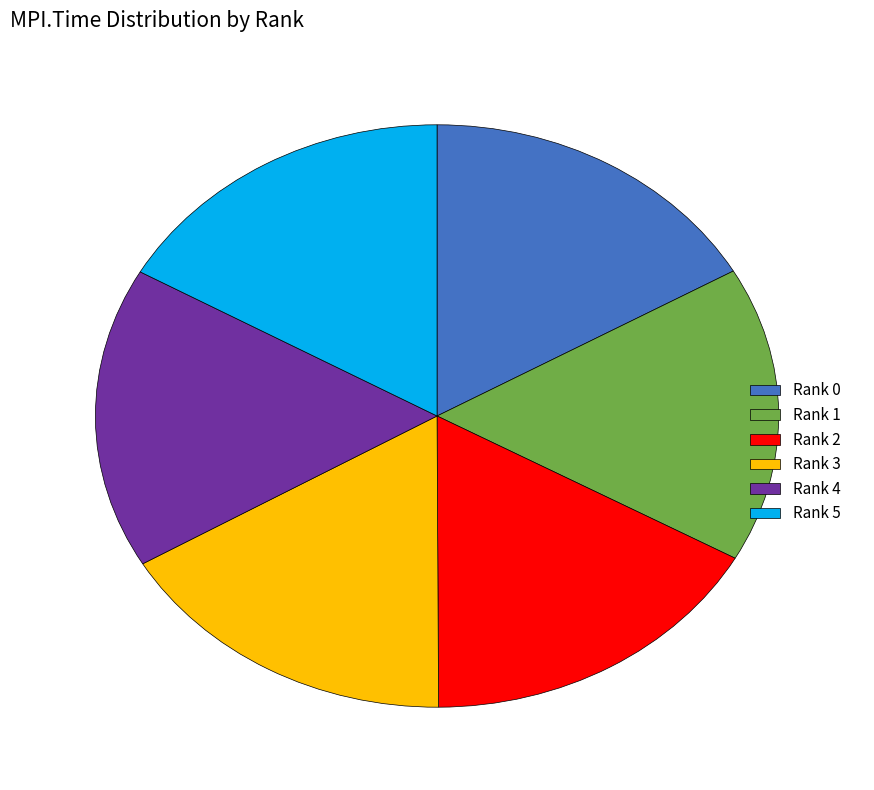

Is there a majority slice in this chart?

No